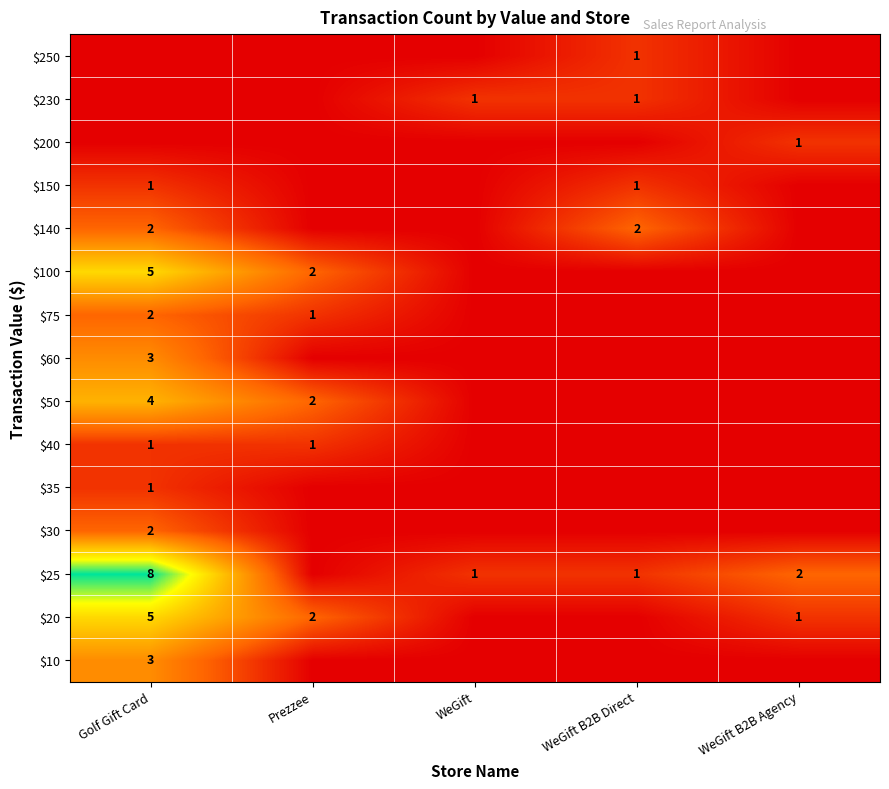

How many series are shown in this chart?

15